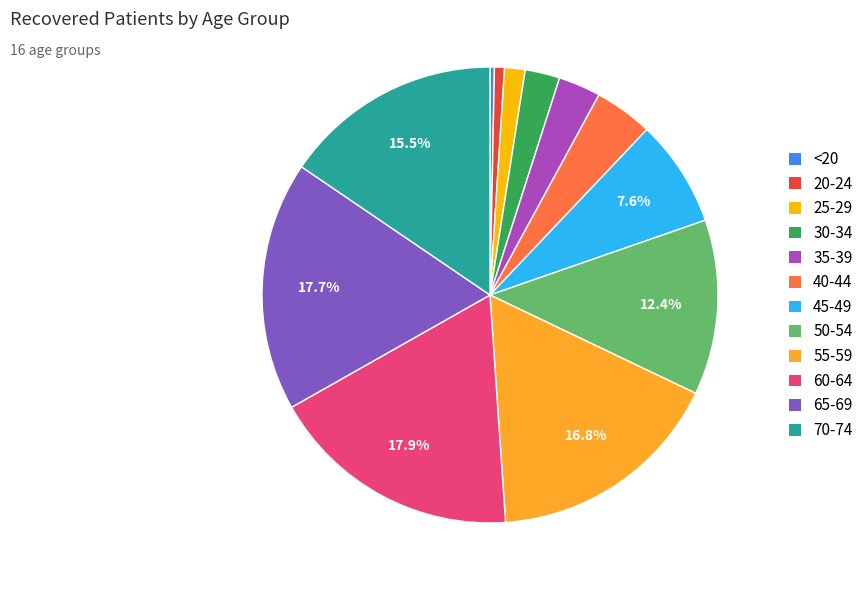

Is there any slice that represents more than half of the pie?

No